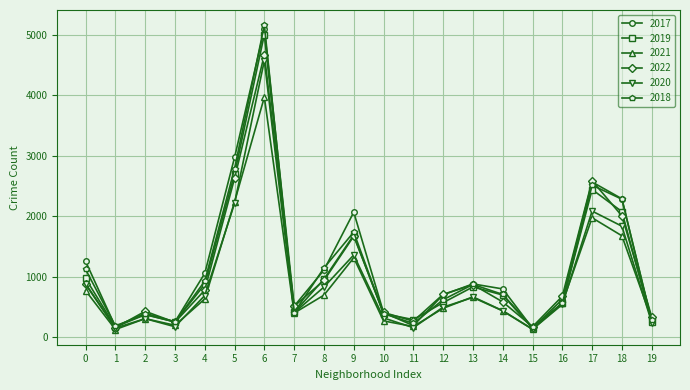

What is the minimum value shown in the chart?

123